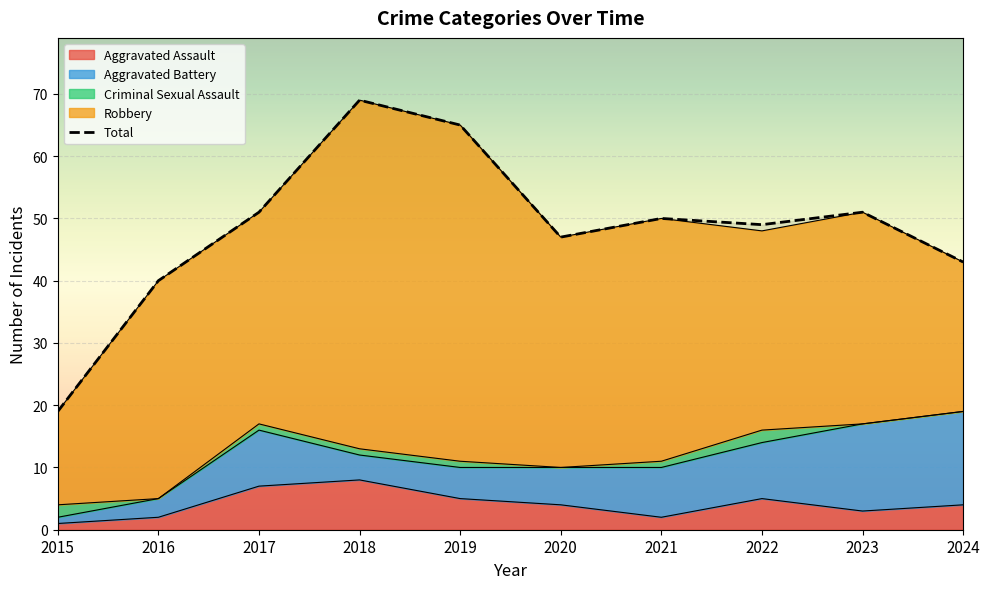

What is the sum of the values at 2019 and 2021?

115